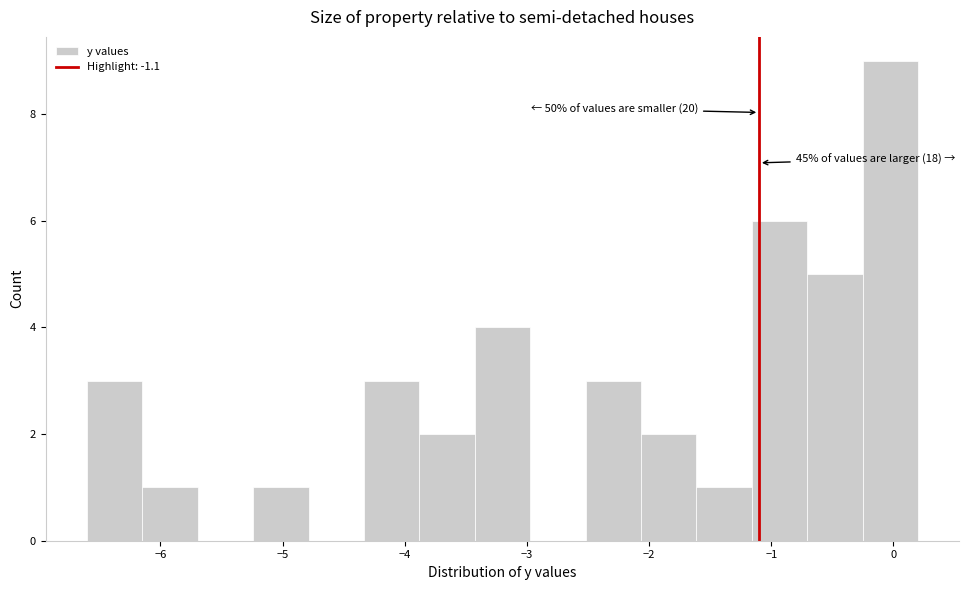

Over which range of the x-axis is the bar tallest?

-0.3 to 0.2